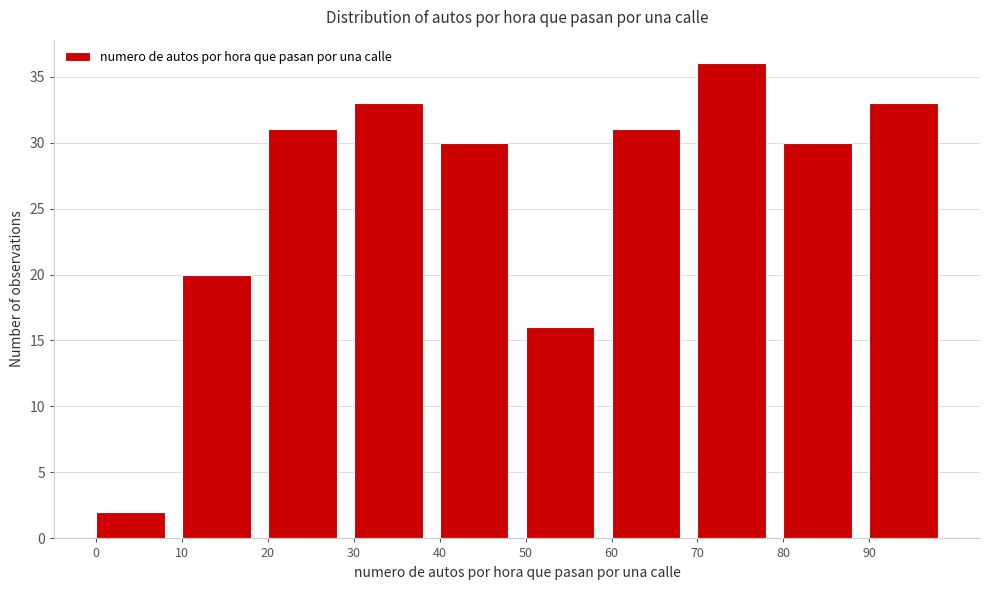

What is the height of the bar covering 90 to 100 on the x-axis? The values are not printed on the chart, so give them approximately, as read against the axis.

33